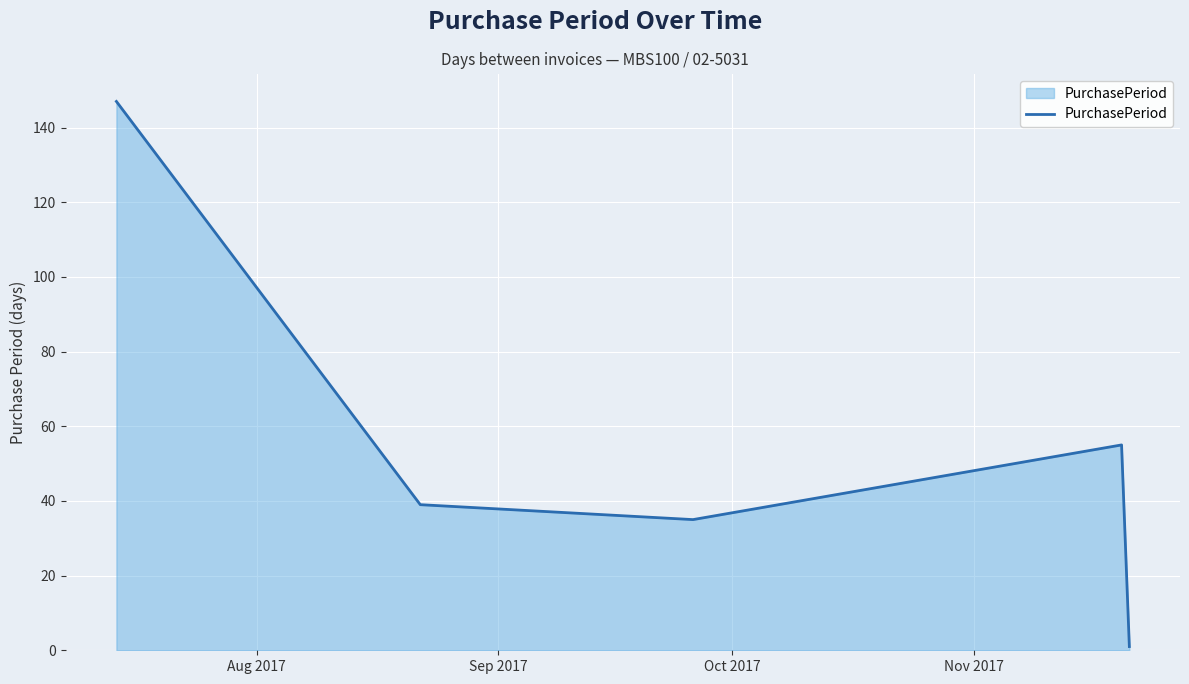

True or false: there are more than 2 points higher than both neighbors.

False